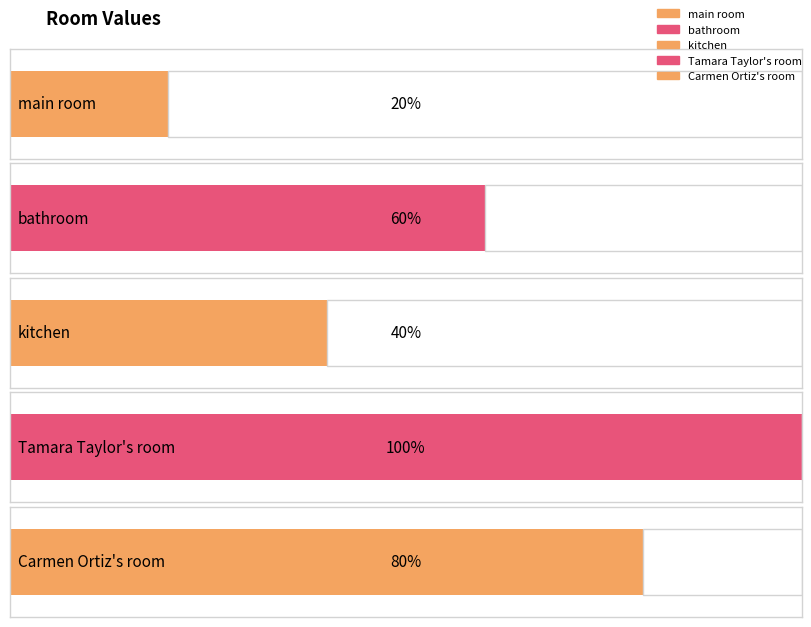

Rank the categories by value from lowest to highest.

main room, kitchen, bathroom, Carmen Ortiz's room, Tamara Taylor's room